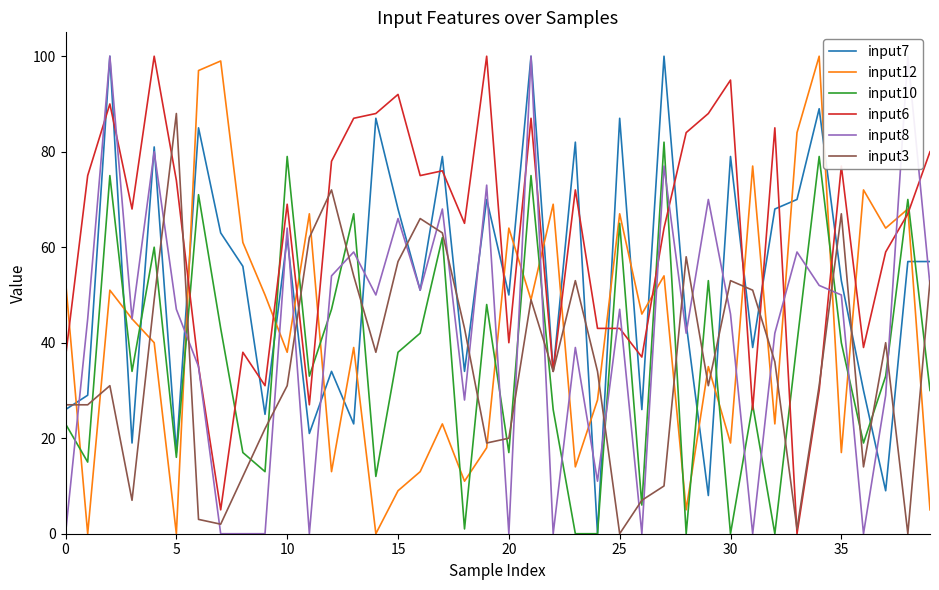

What is the label of the 11th point from the right?

29